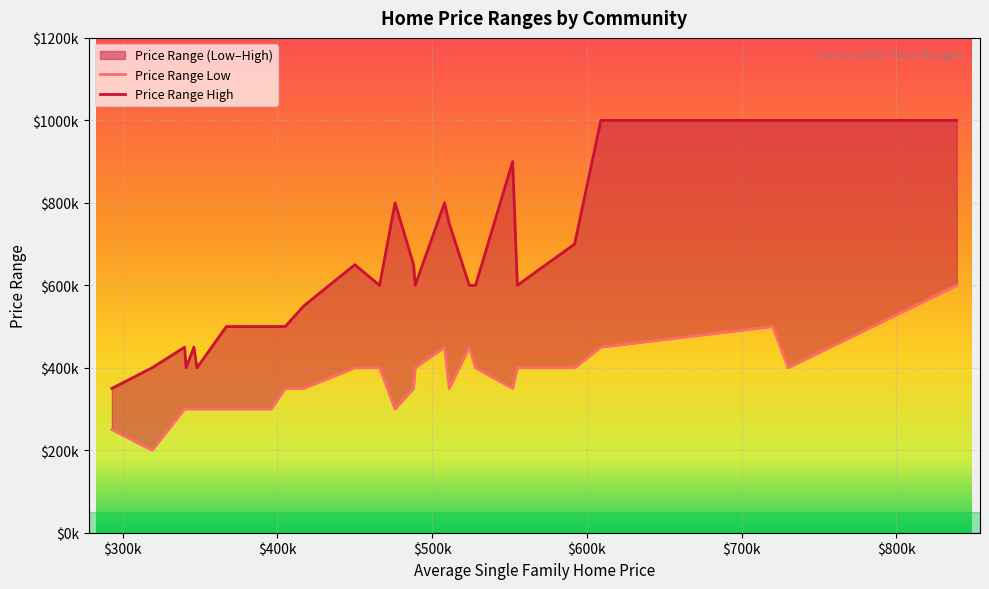

What is the label of the 23rd point from the right?

Heritage at Asante